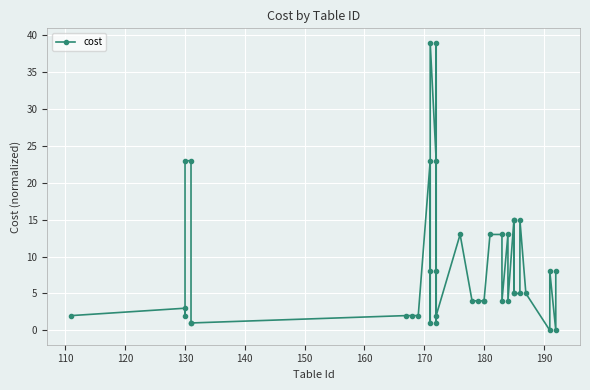

Reading left to right, extract all data points from this chart.

2	3	2	23	23	1	1	2	2	2	23	8	1	39	23	8	1	39	2	13	4	4	4	4	13	13	4	13	4	15	5	15	5	5	15	5	0	8	0	8